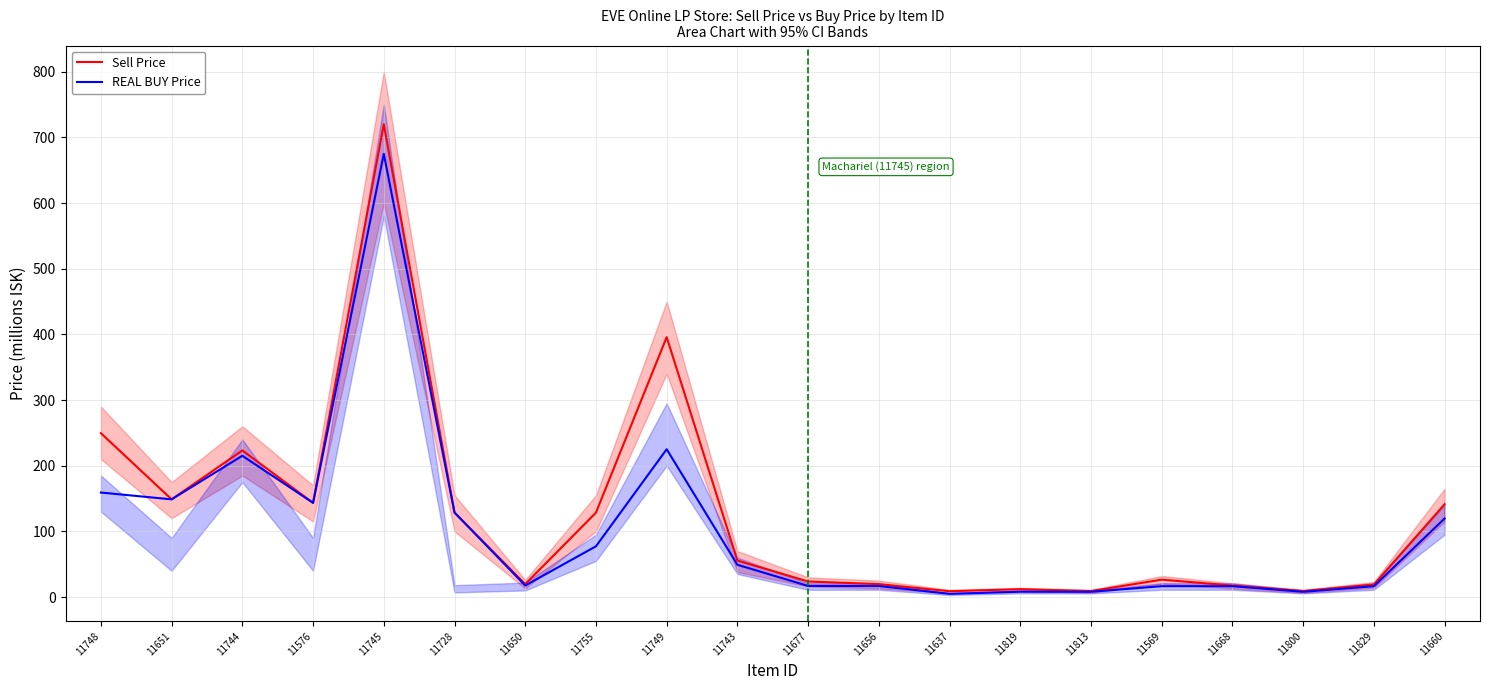

Is it true that REAL BUY Price equals 63.7 at 11651?

False